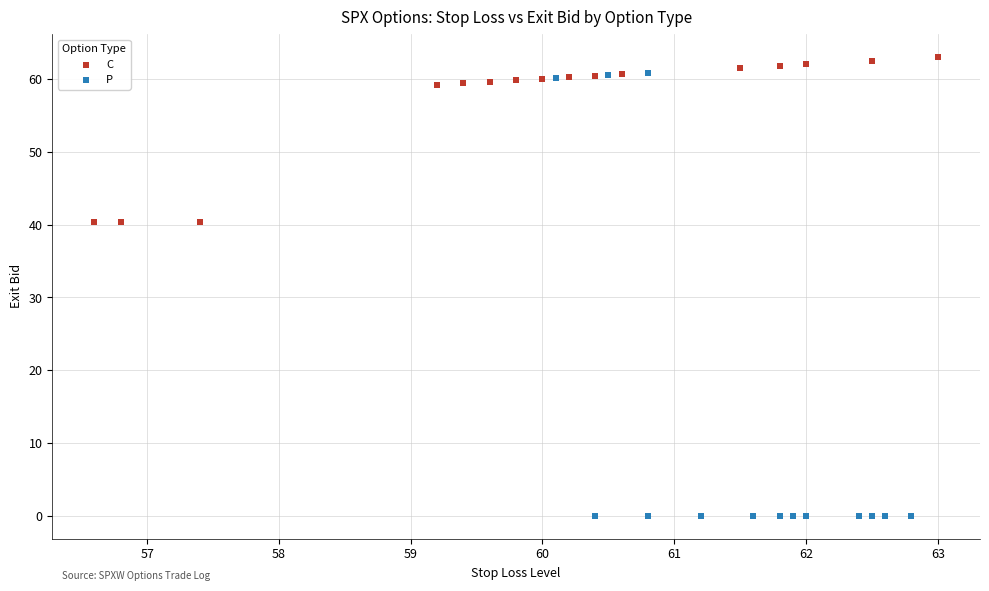

Which series contains the lowest Y value?

P